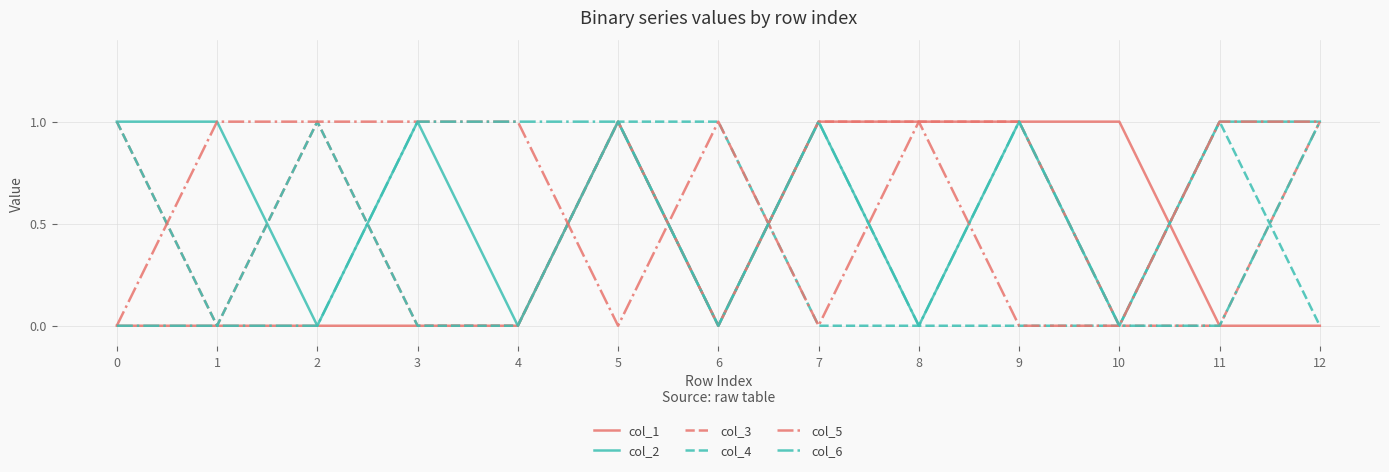

What are all the series names shown in the legend?

col_1, col_2, col_3, col_4, col_5, col_6